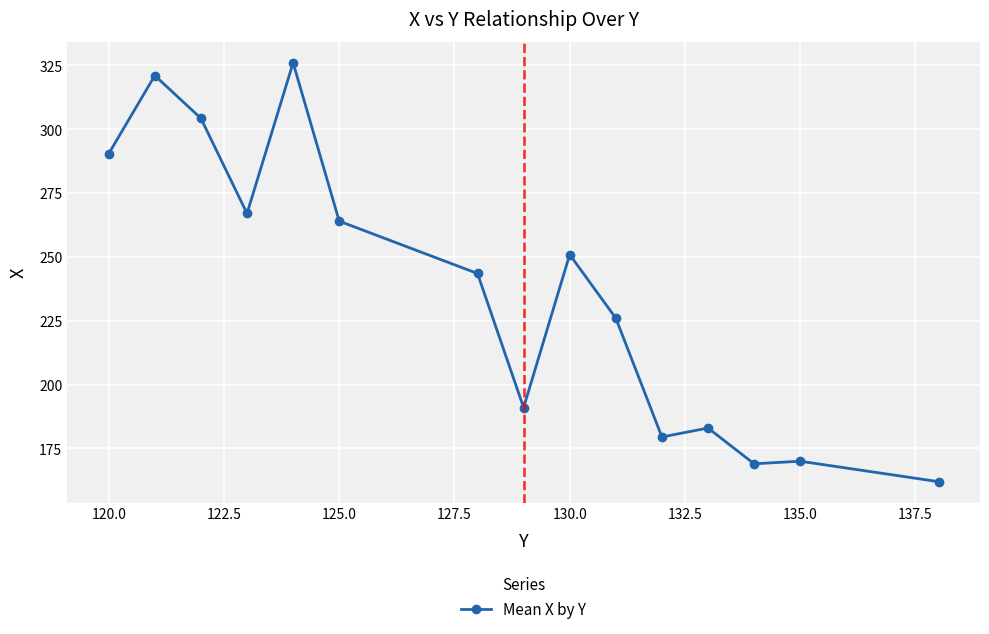

True or false: there are more than 0 points higher than both neighbors.

True